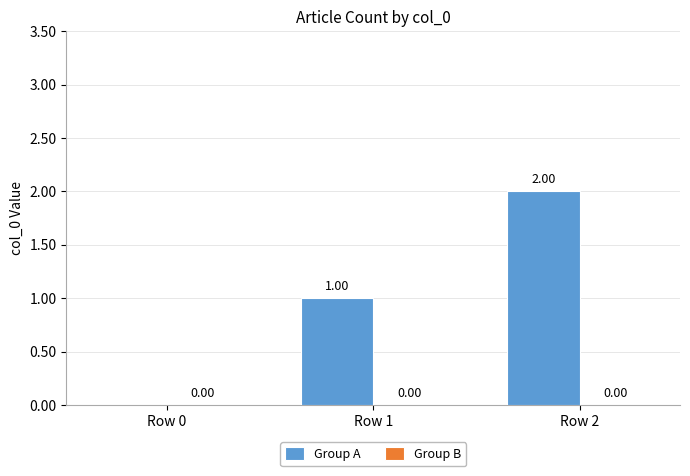

What is the sum of all values?

3